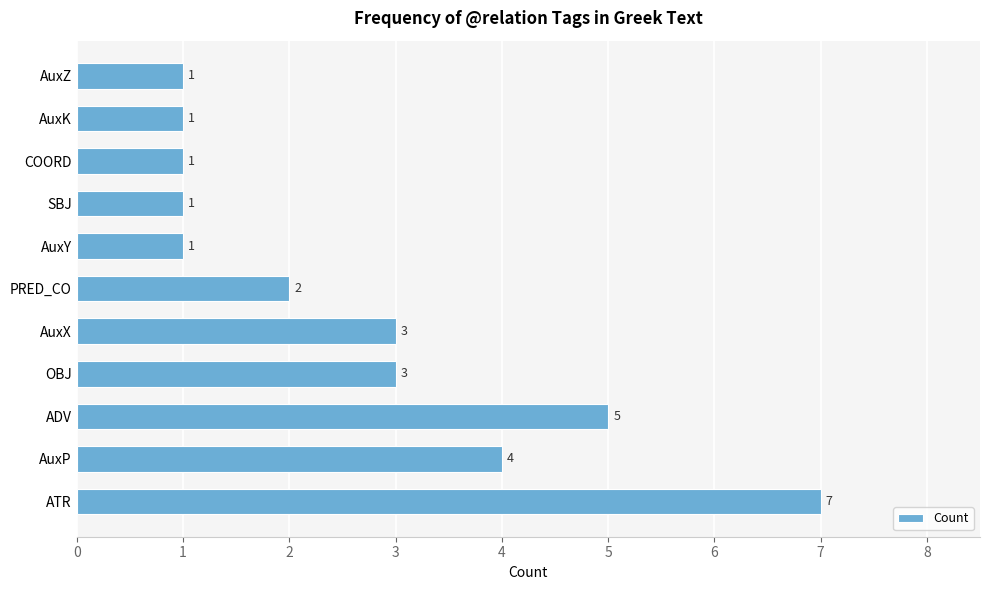

How many data points does each series have?

11